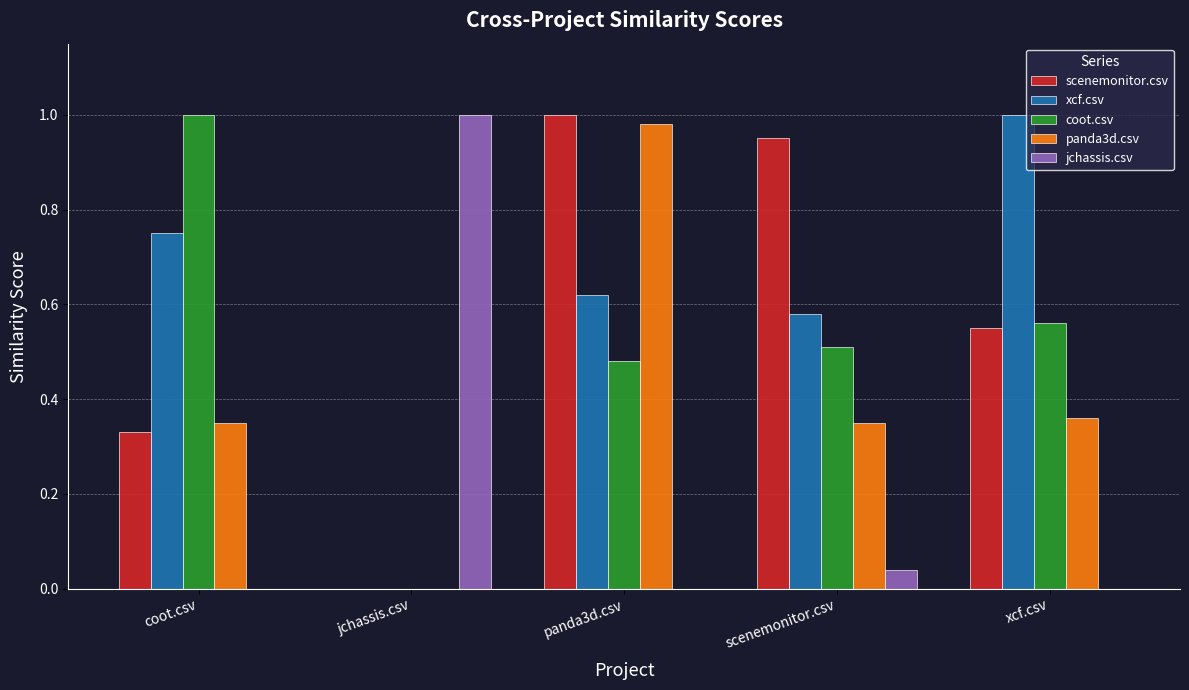

The panda3d.csv series shows 0.6 at xcf.csv. True or false?

False